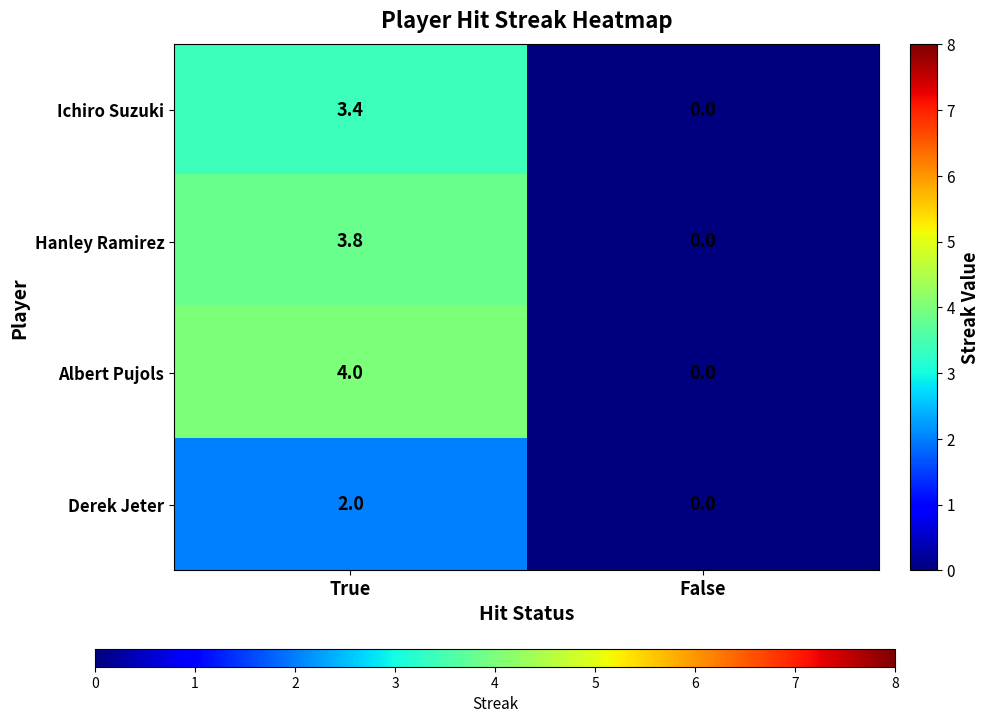

How many series are shown in this chart?

4